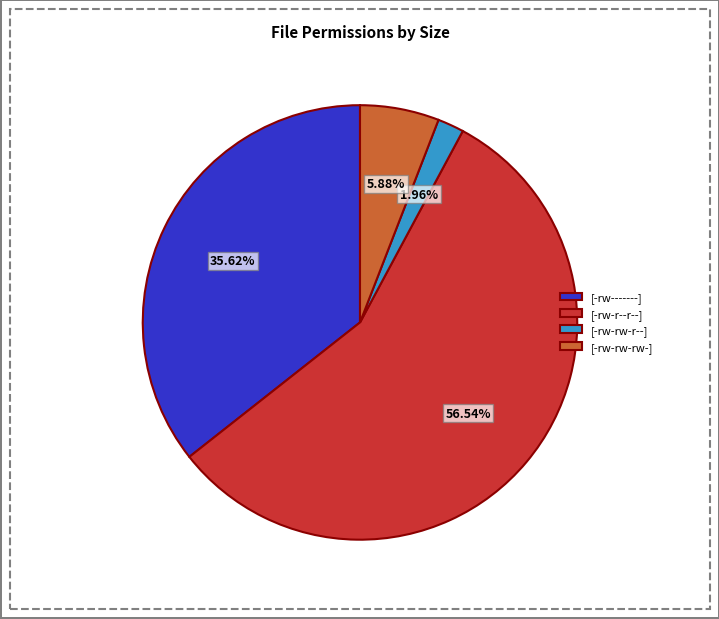

To the nearest percent, what is the difference between the largest and smallest slice percentages?

55%